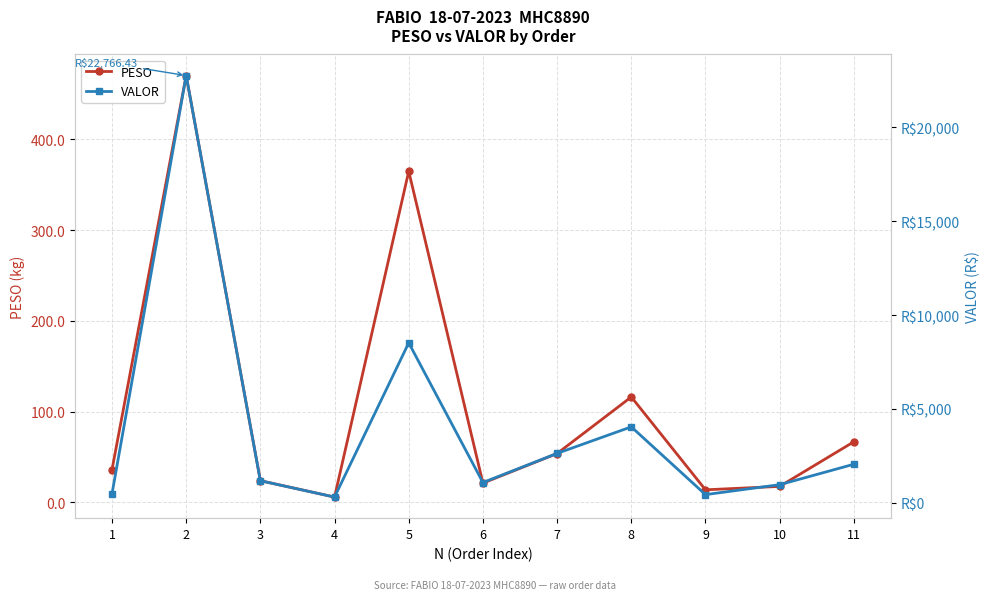

How many lines are shown in the chart?

2